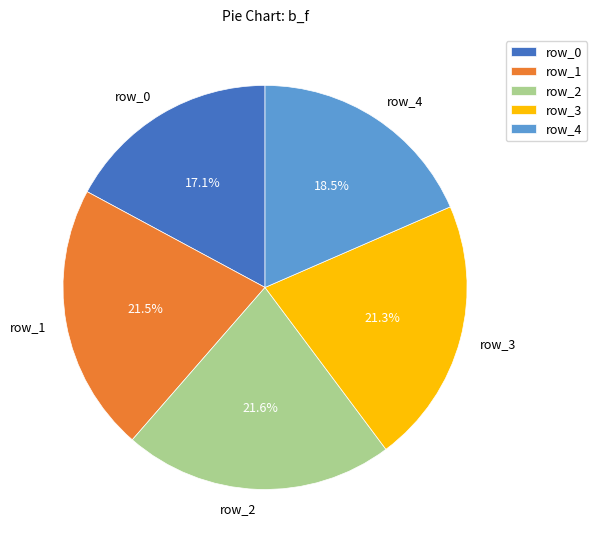

Approximately how many times larger is the value at row_1 compared to row_0?

1.3